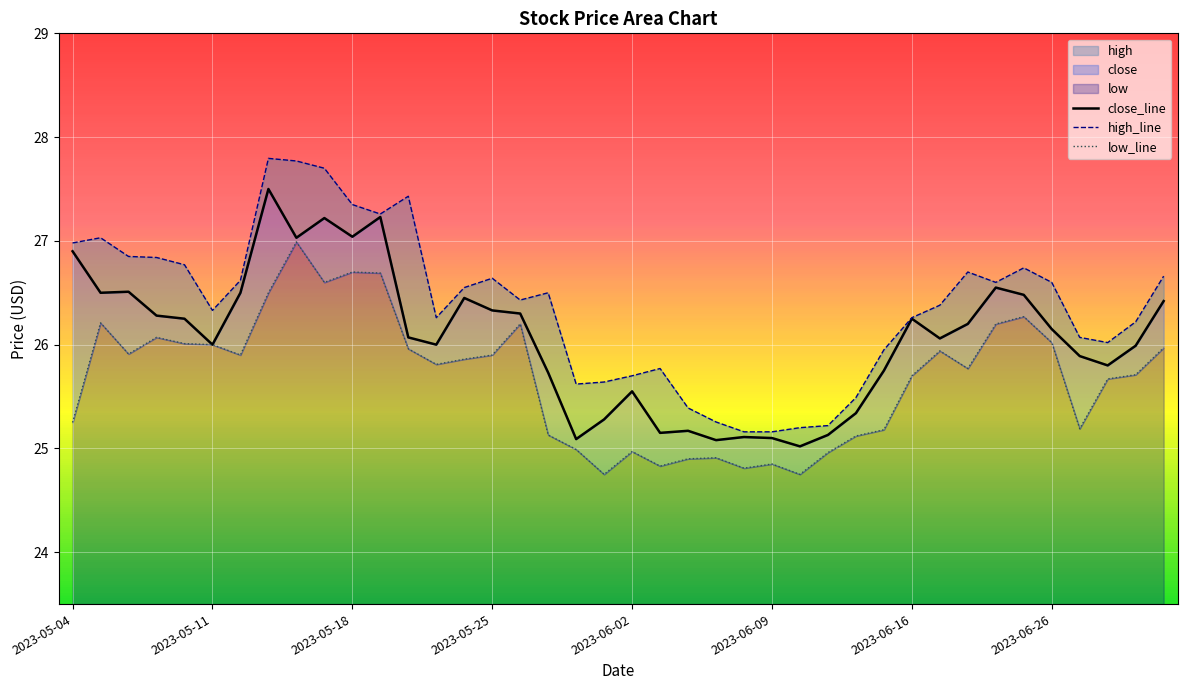

What is the value of the close_line point at the 36th from the left?

26.1